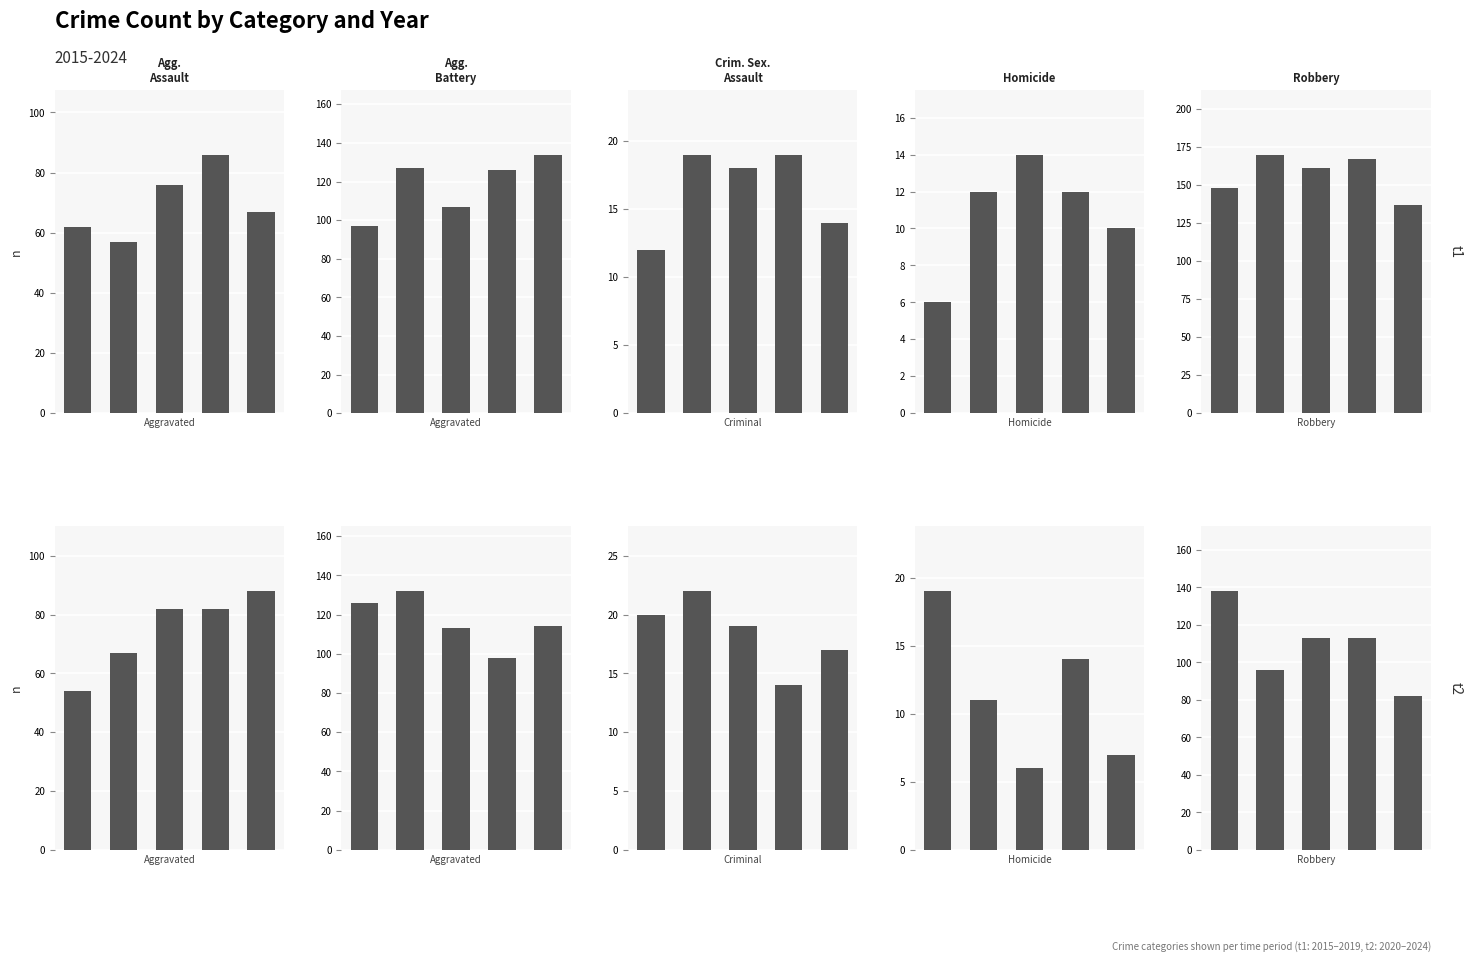

What is the value of the Aggravated Battery bar at the 1st from the left?

126